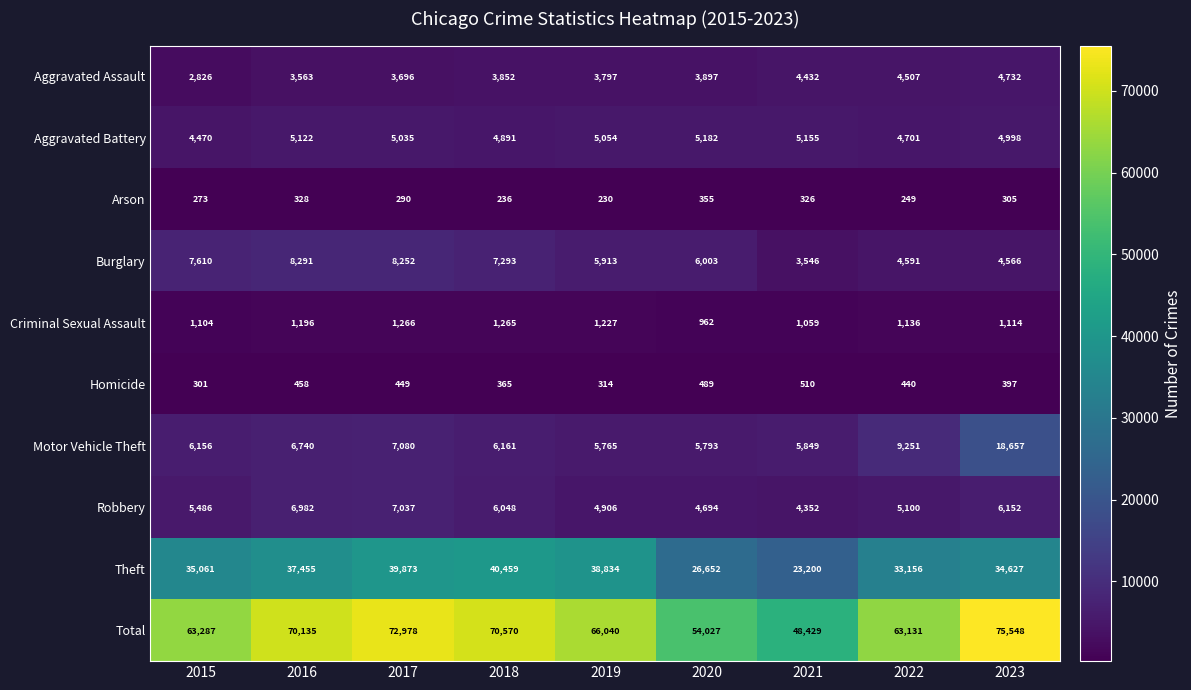

What is the sum of all Aggravated Battery values?

44608